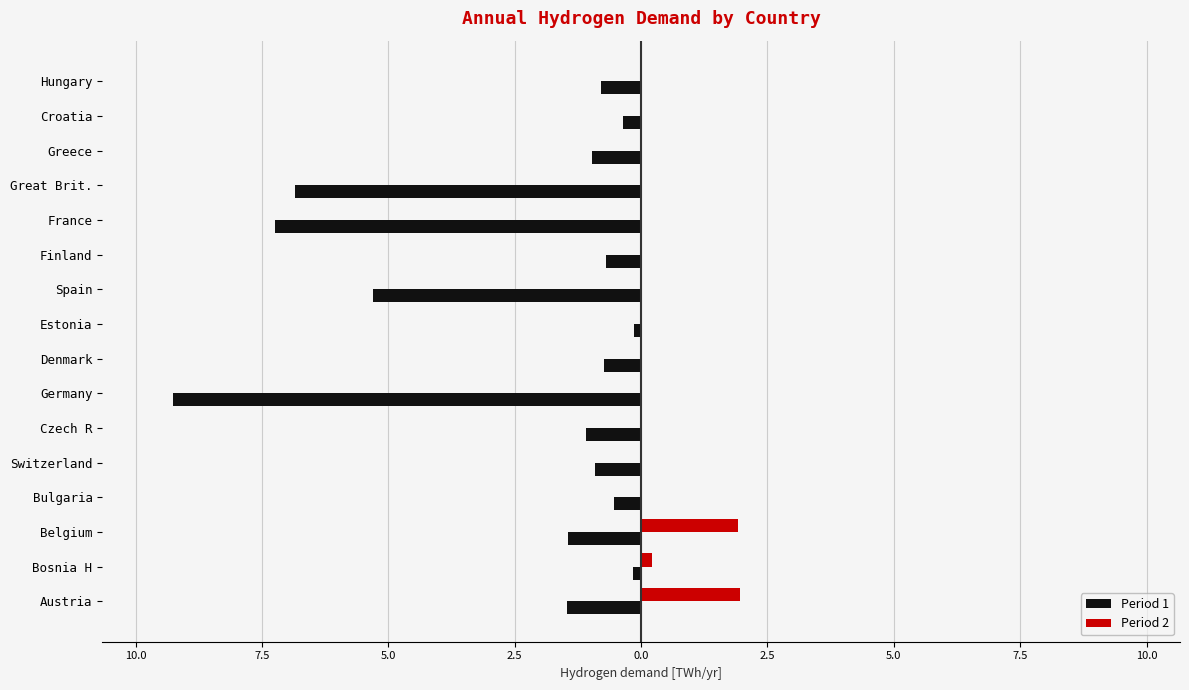

What are all the series names shown in the legend?

Period 1, Period 2